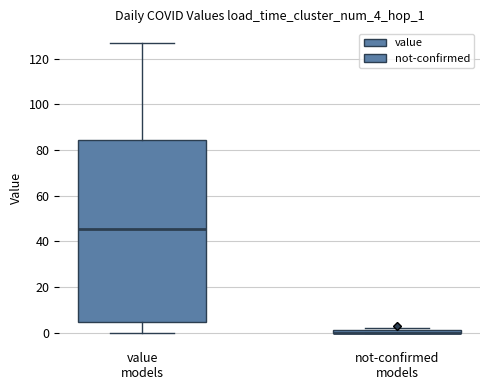

Where is the lower edge of the box for not-confirmed models on the y-axis? The values are not printed on the chart, so give them approximately, as read against the axis.

0